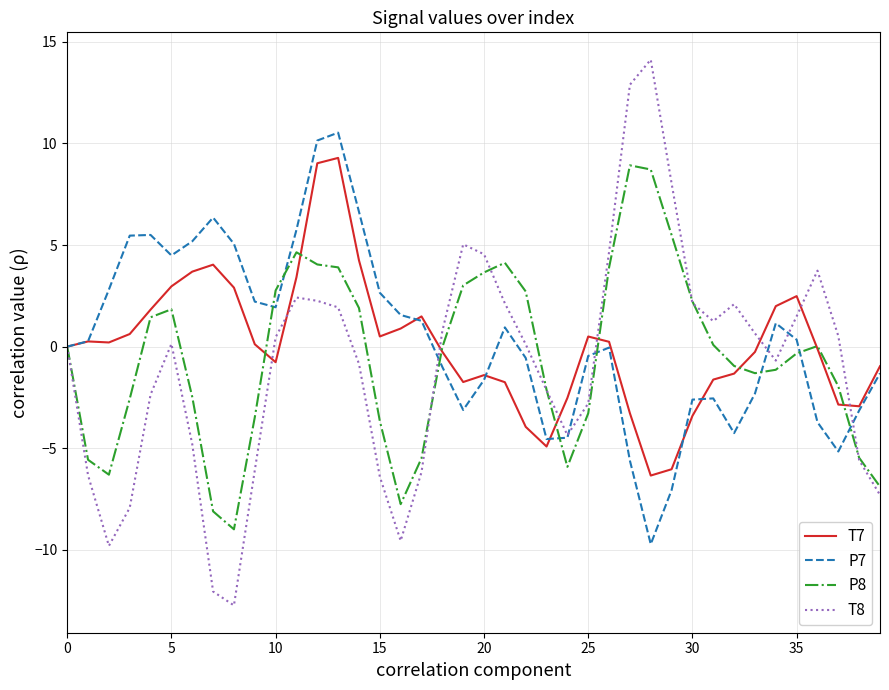

What is the minimum value shown in the chart?

-12.7